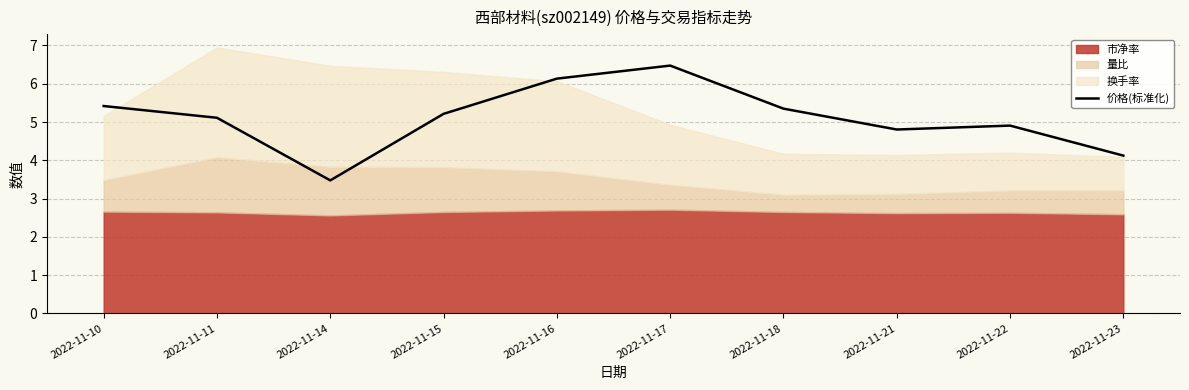

How many values are below 5?

4